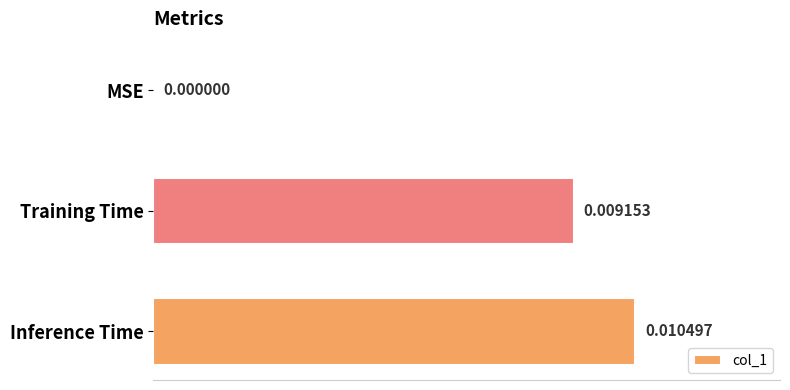

Which has a higher value, MSE or Training Time?

Training Time